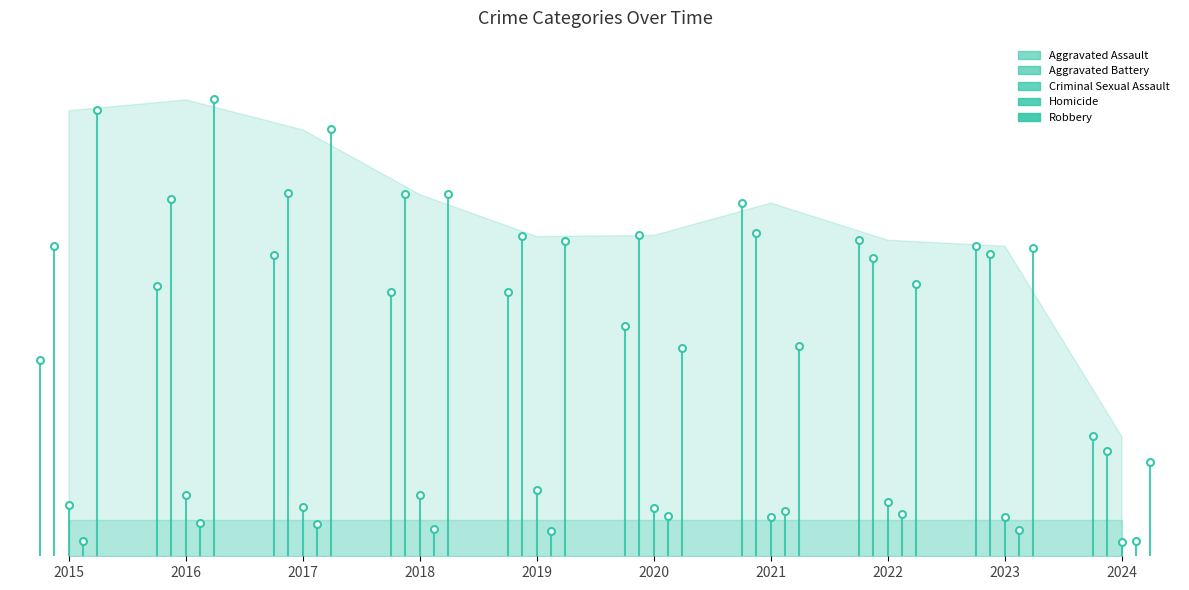

The Criminal Sexual Assault series shows 51 at 2018. True or false?

True